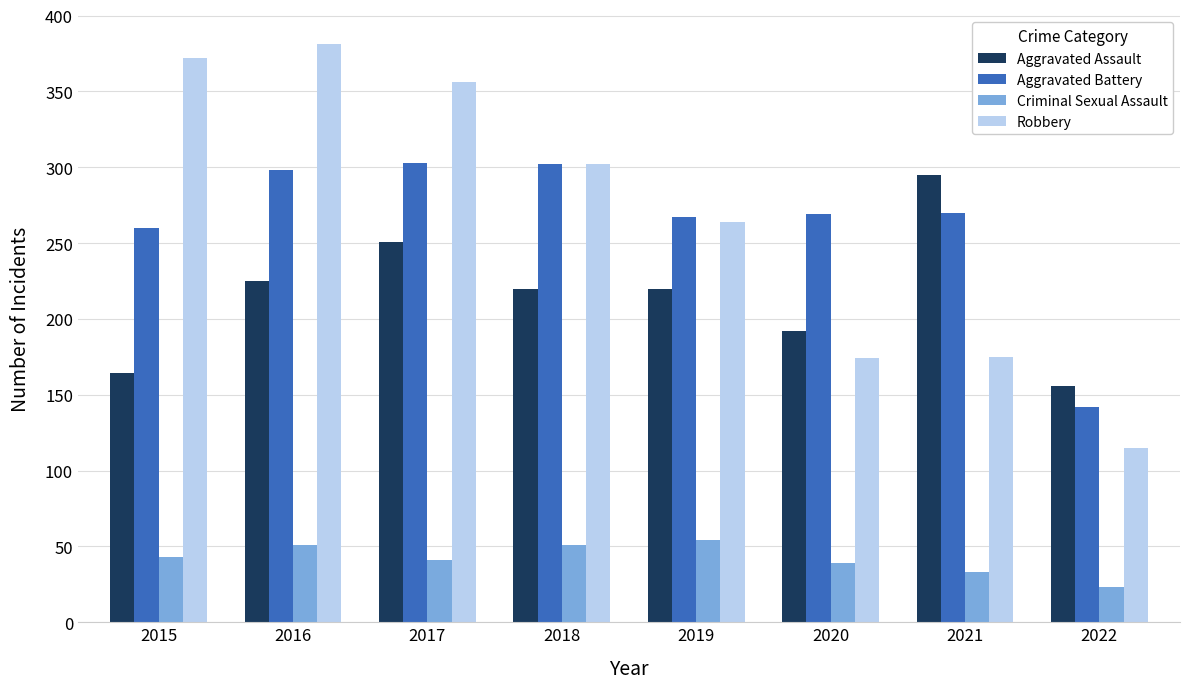

Which category has the lowest value in the Criminal Sexual Assault series?

2022